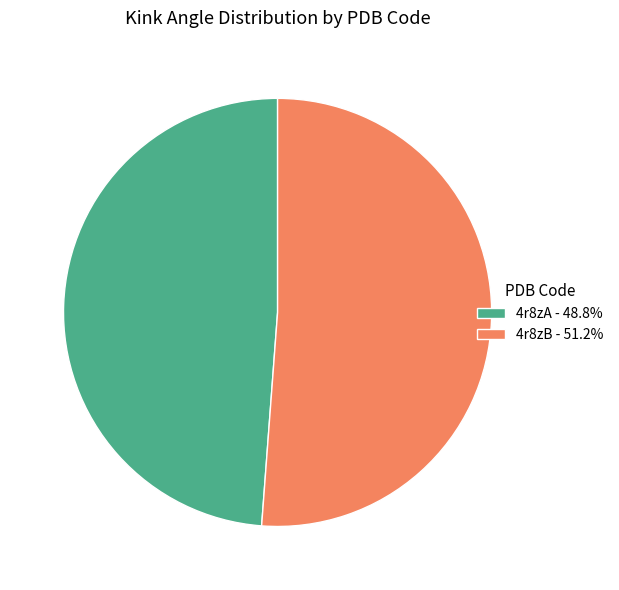

What is the largest slice in the pie chart?

4r8zB